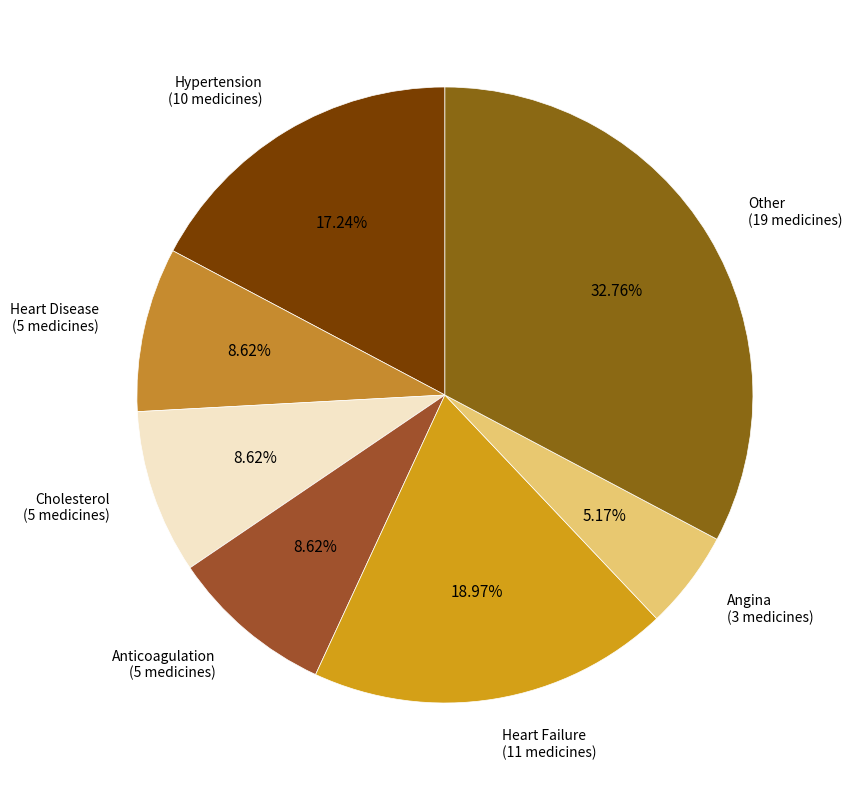

What is the ratio of the value at Angina to the value at Anticoagulation?

0.6